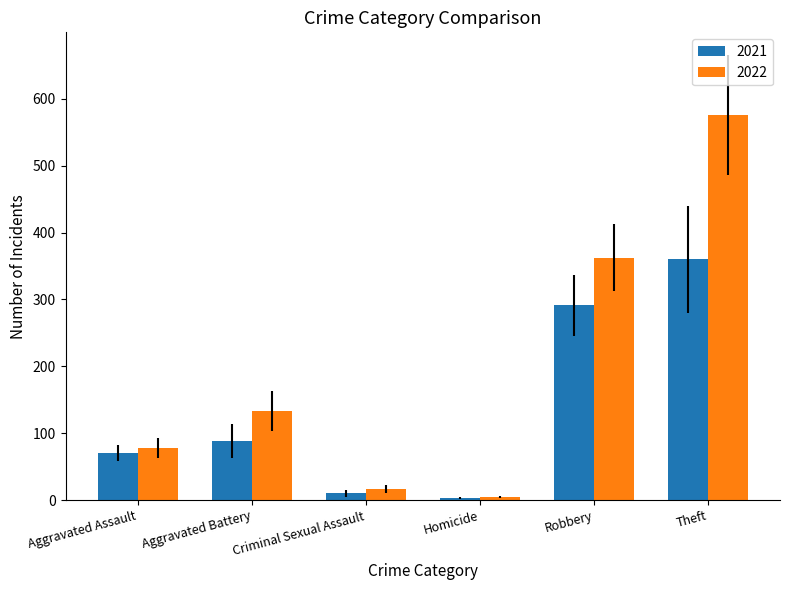

At which category does the chart reach its minimum across all series?

Homicide